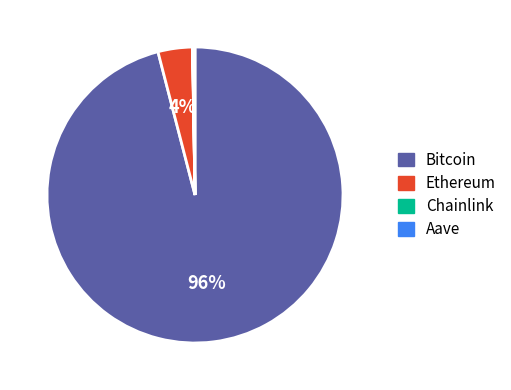

Which category accounts for the majority?

Bitcoin